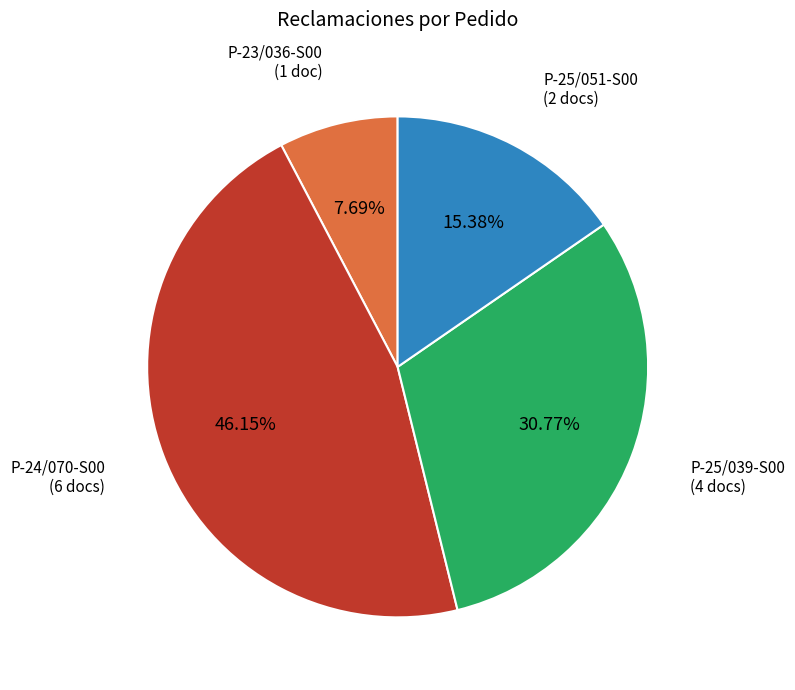

Is the sum of P-24/070-S00 and P-25/039-S00 greater than half?

Yes